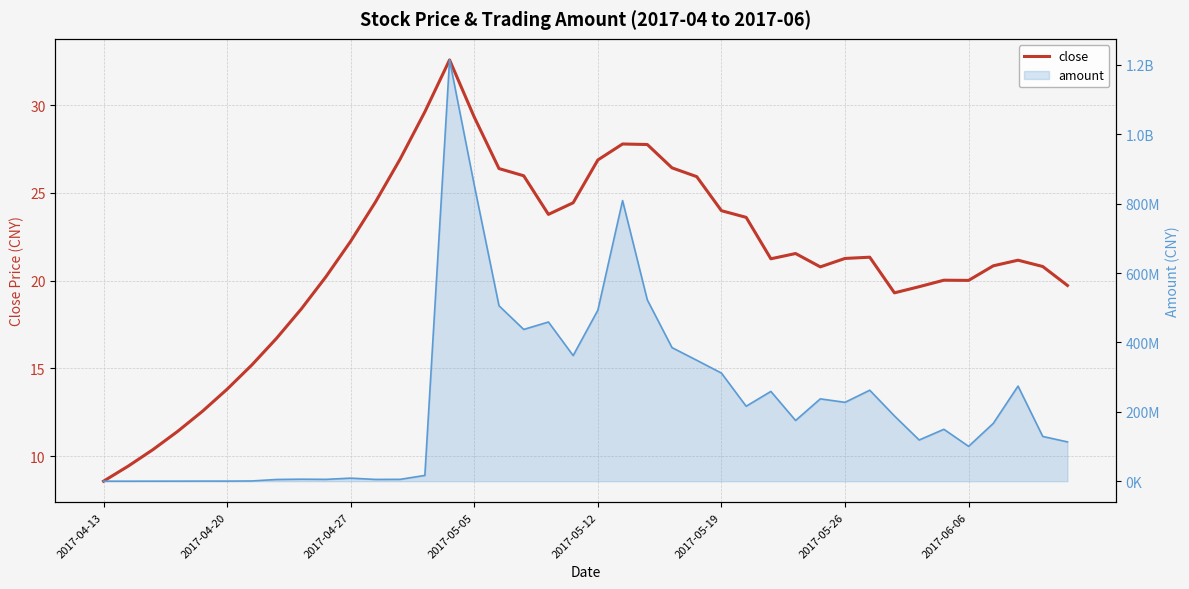

Where is the data nearest to the value 20?

2017-06-06